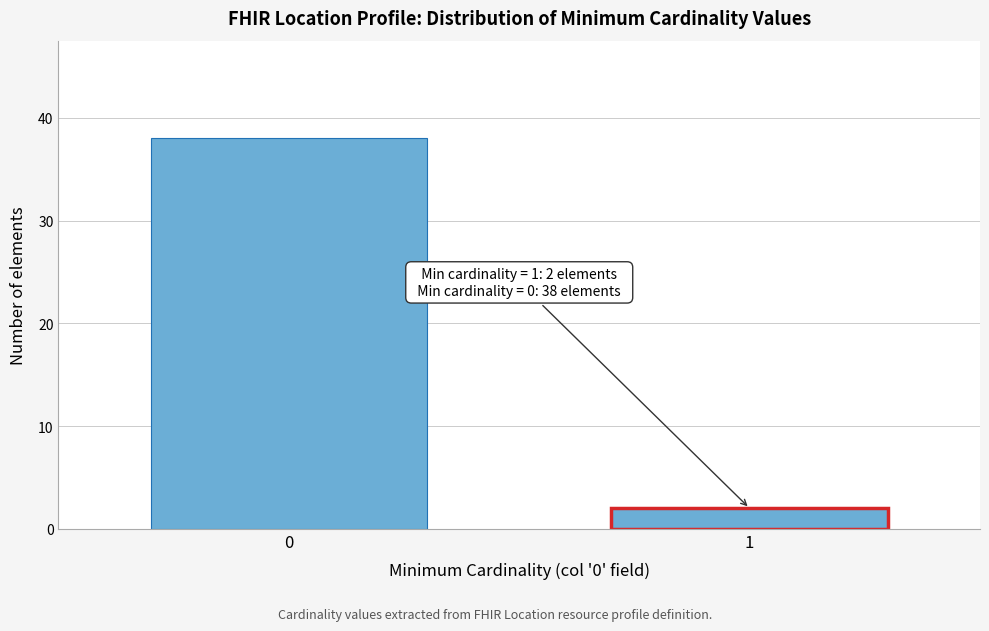

Reading right to left, extract all data points from this chart.

2	38